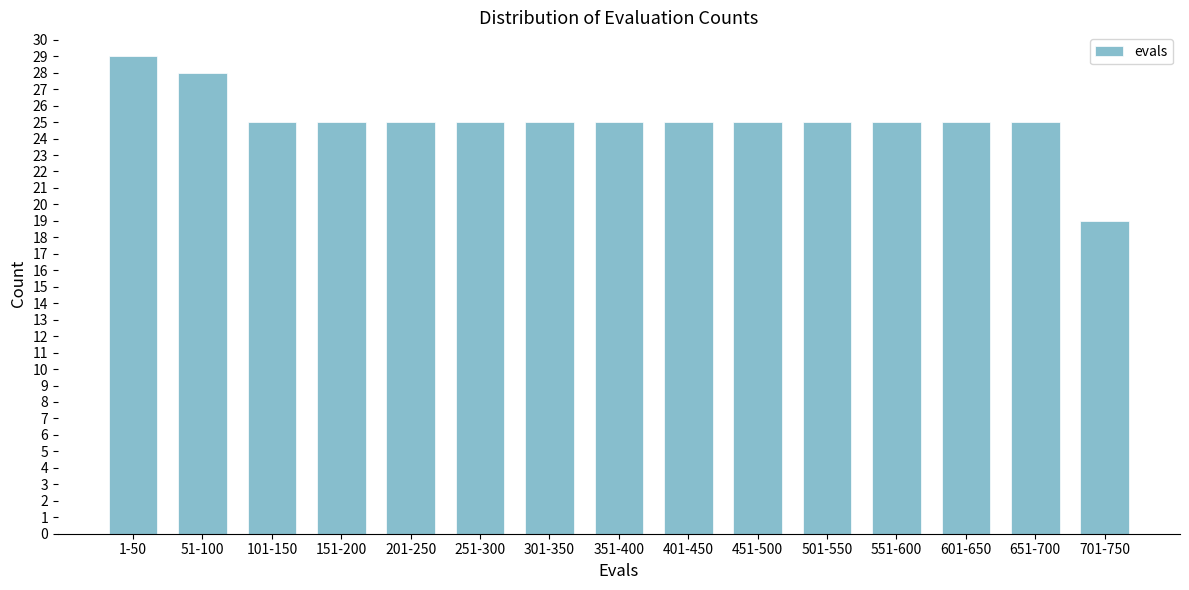

Reading right to left, what are all the values shown in this chart?

19	25	25	25	25	25	25	25	25	25	25	25	25	28	29